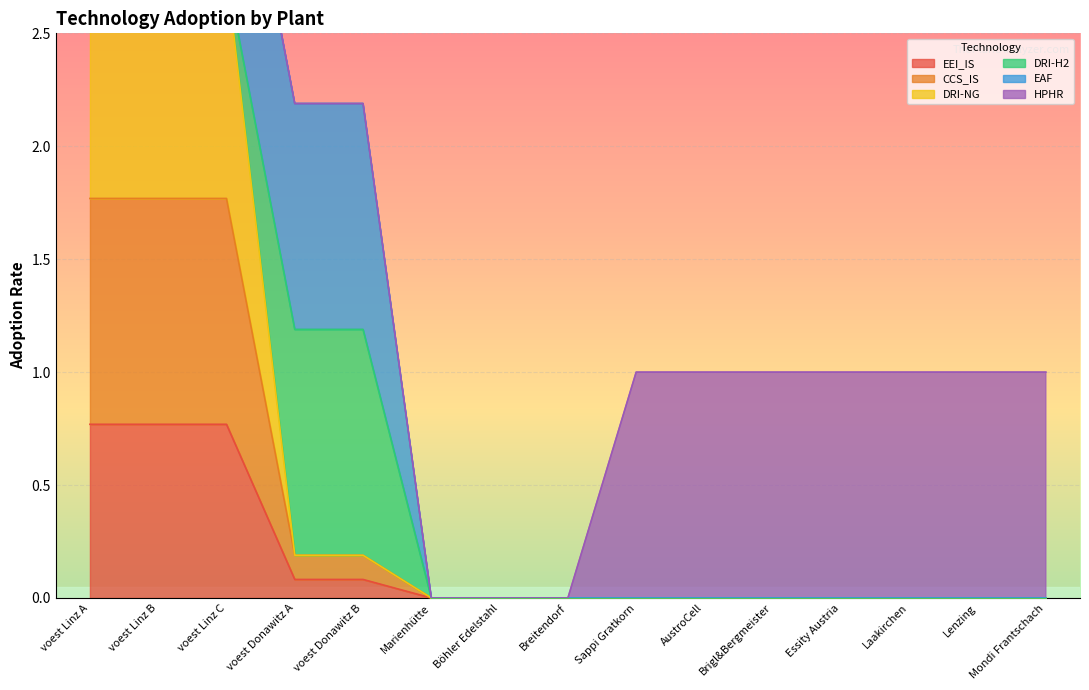

What is the difference between the second highest and minimum values in the EEI_IS series?

0.8